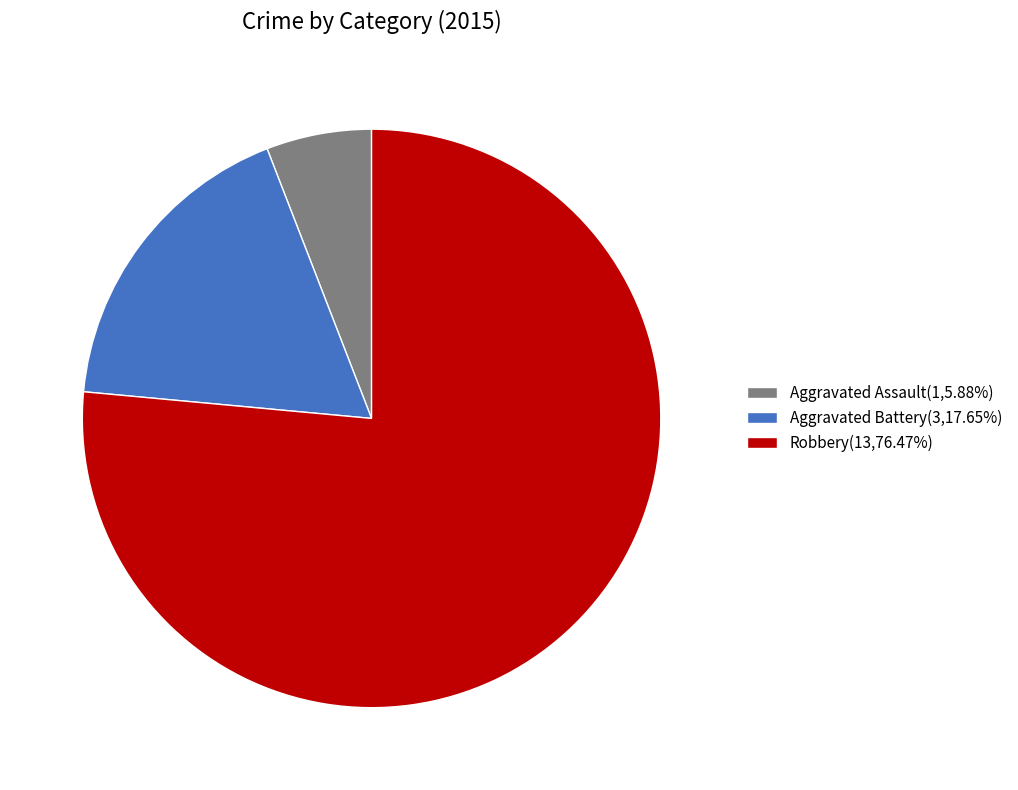

Rank the categories by value from lowest to highest.

Aggravated Assault, Aggravated Battery, Robbery